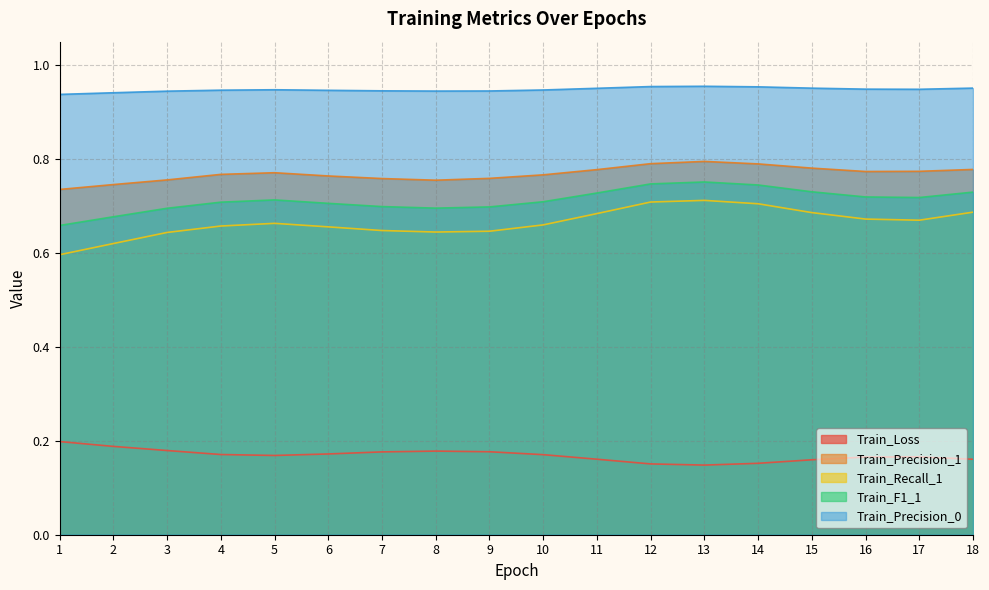

True or false: Train_Precision_1 has a value of 1.1 at 5.

False